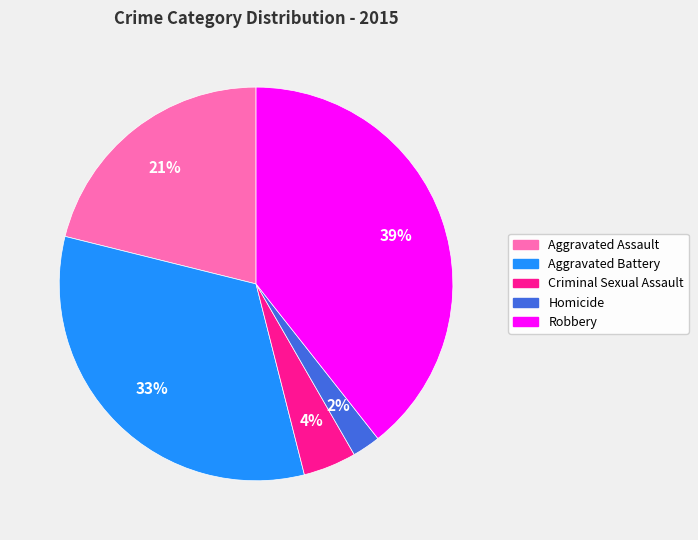

Between Criminal Sexual Assault and Aggravated Battery, which is larger?

Aggravated Battery